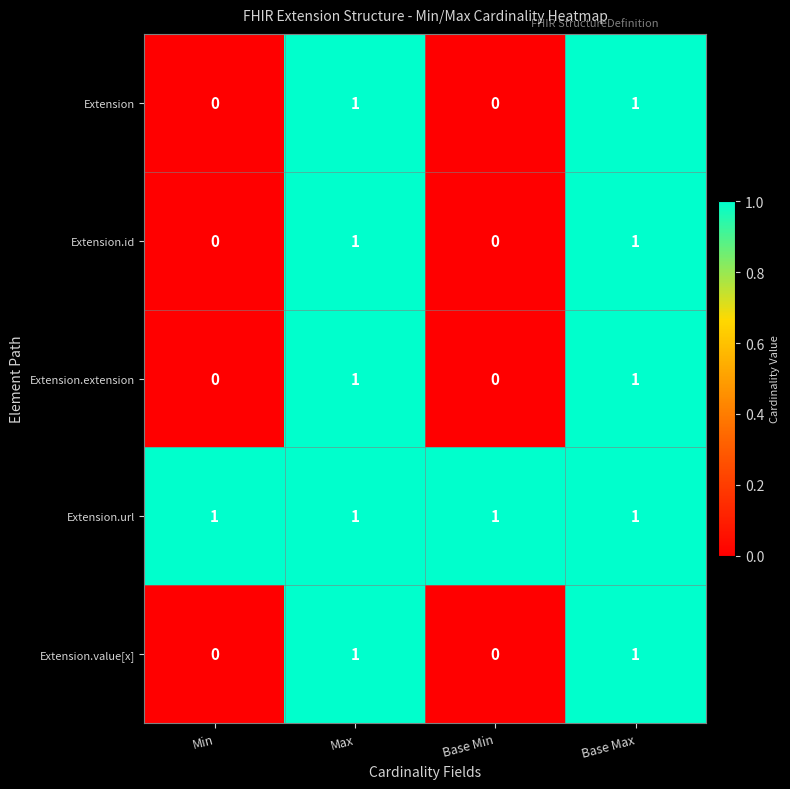

What is the total value across all series at Max?

5